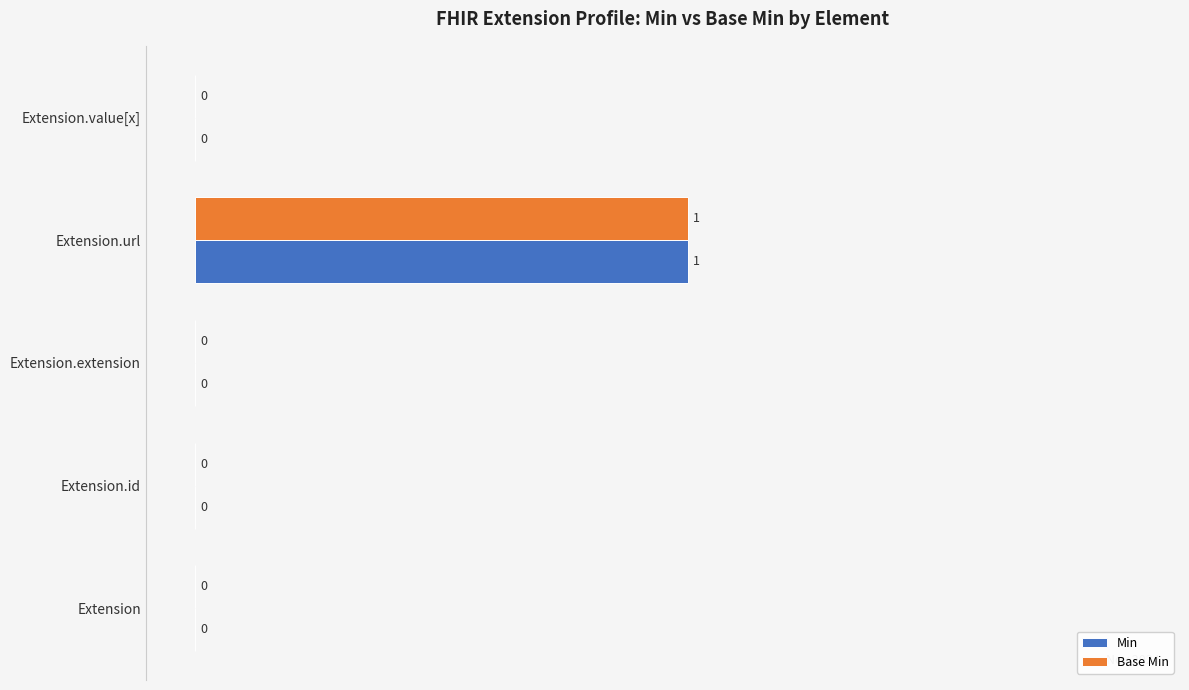

Is it true that Min equals 0 at Extension.value[x]?

True